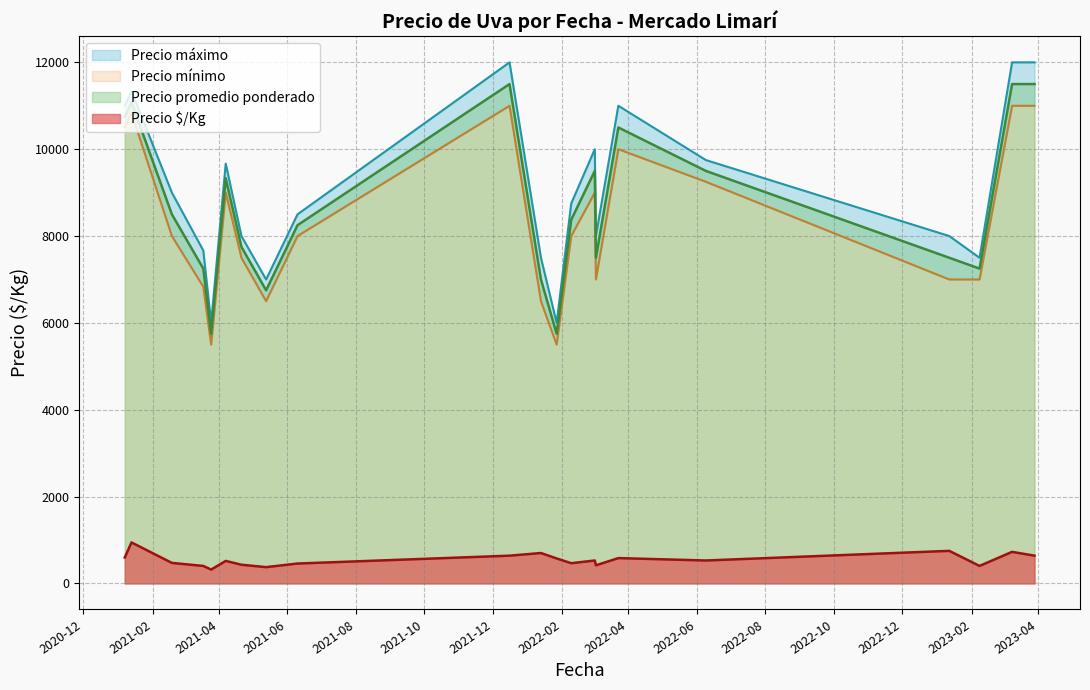

At which label does Precio máximo first exceed 9000?

2021-01-13